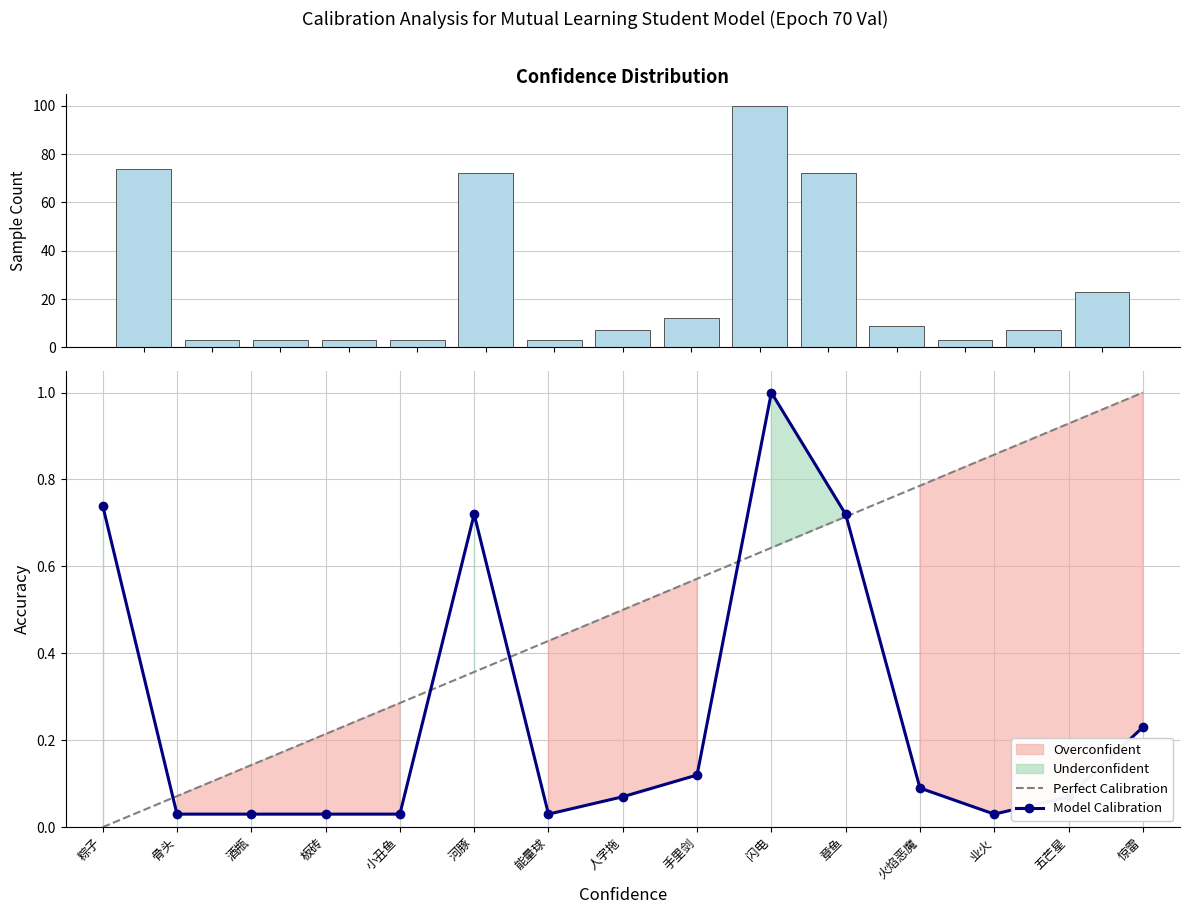

At which category does the chart reach its minimum across all series?

粽子